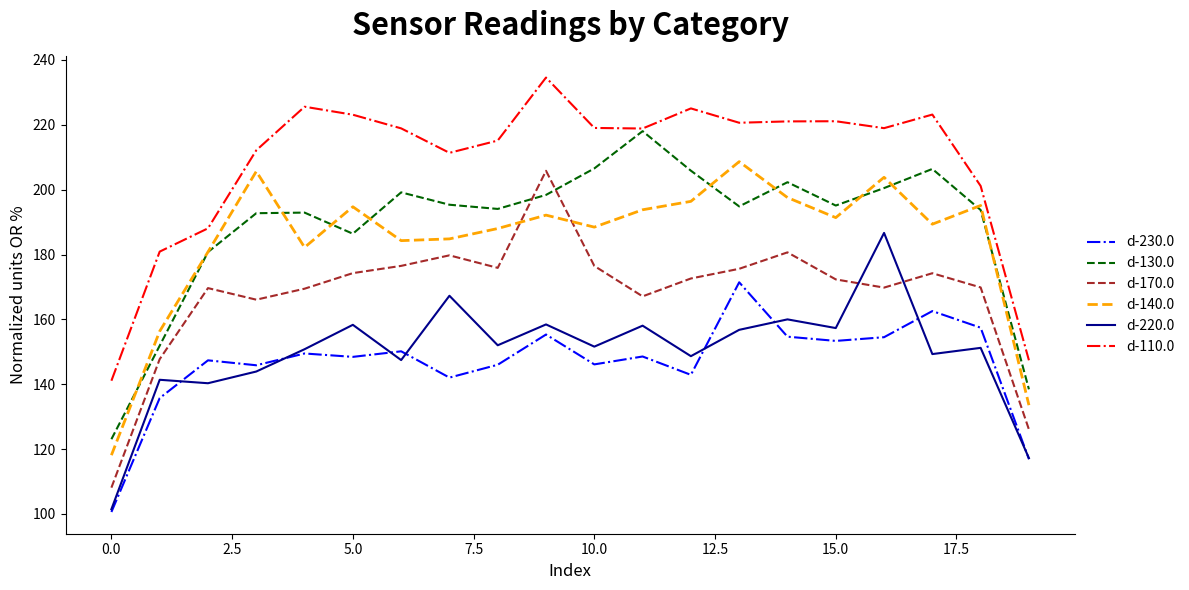

What is the minimum value shown in the chart?

100.6